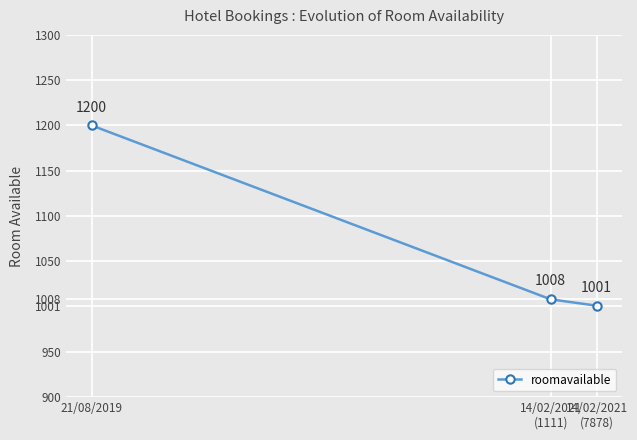

Where does the data first go above 1008?

21/08/2019